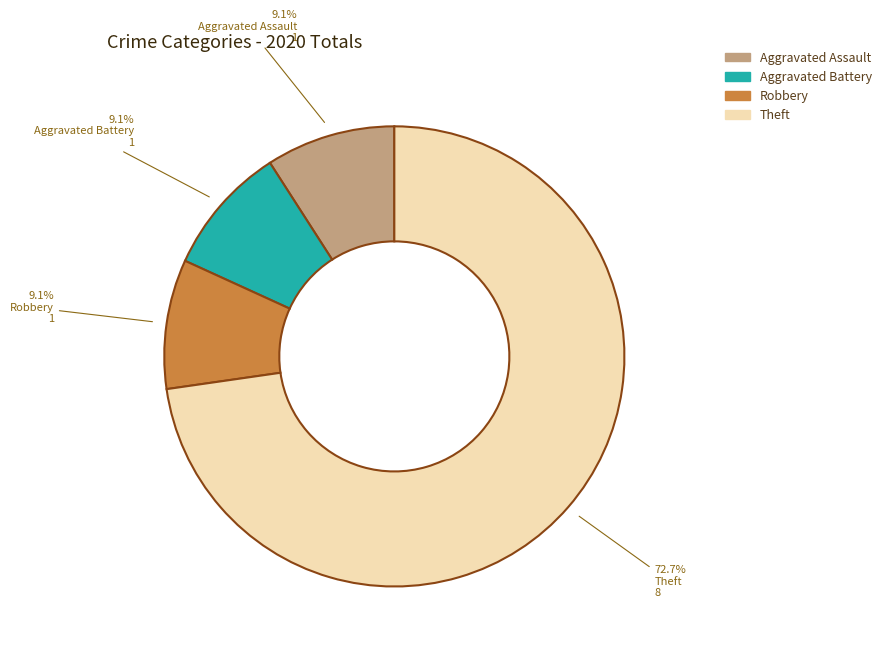

Which slice is the largest?

Theft